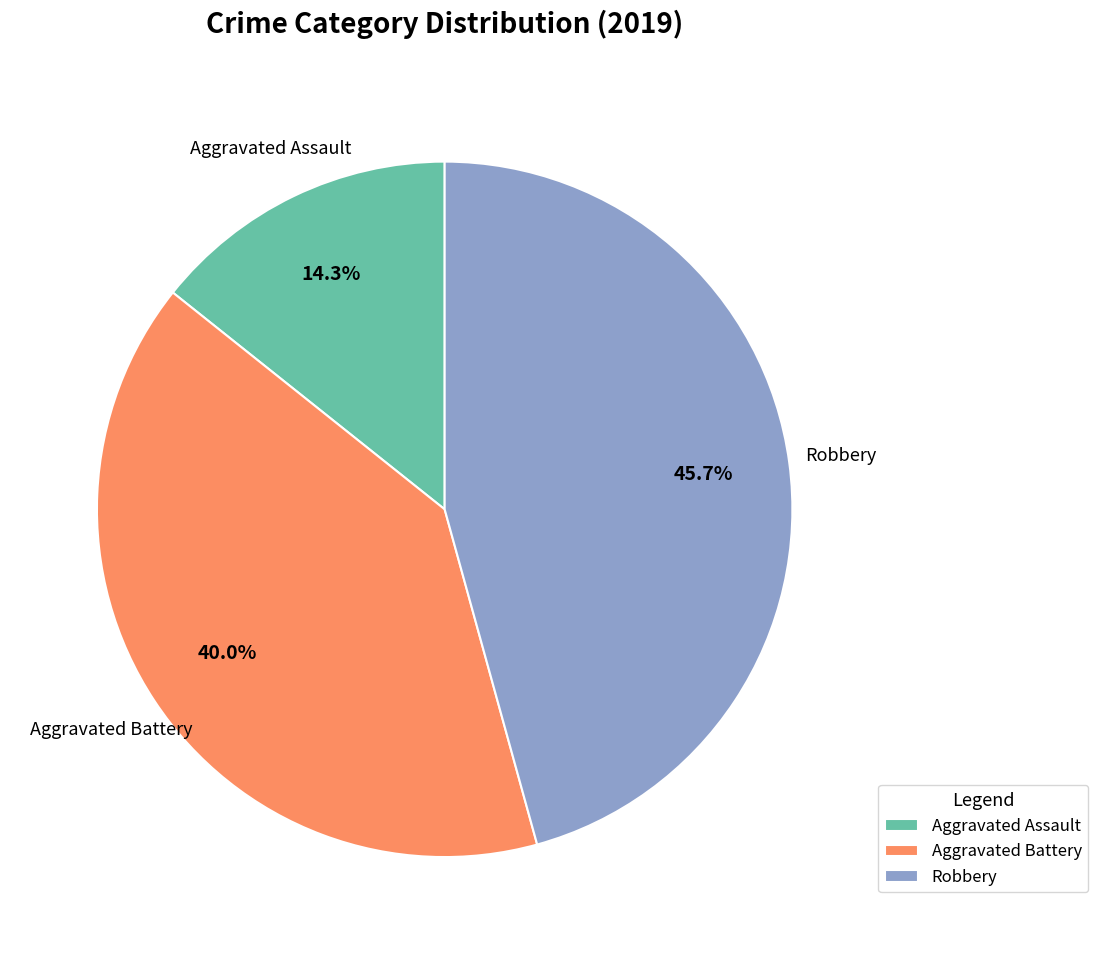

To the nearest percent, what is the difference between the Robbery and Aggravated Battery slice percentages?

6%